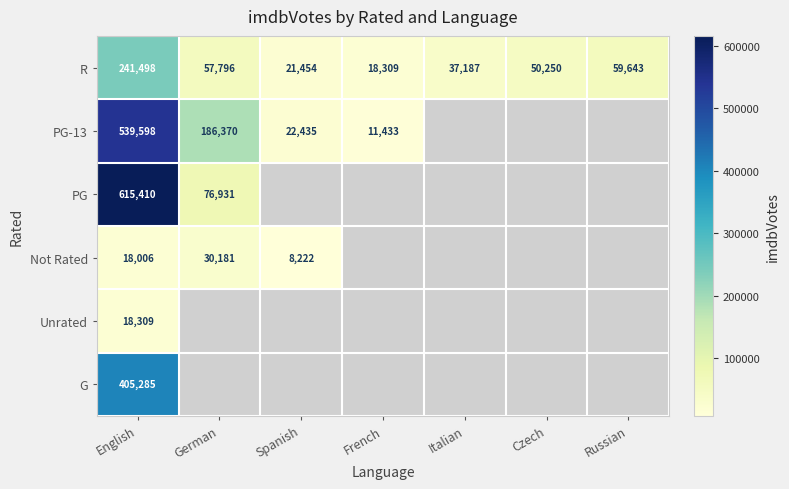

The Not Rated series shows 10768 at English. True or false?

False